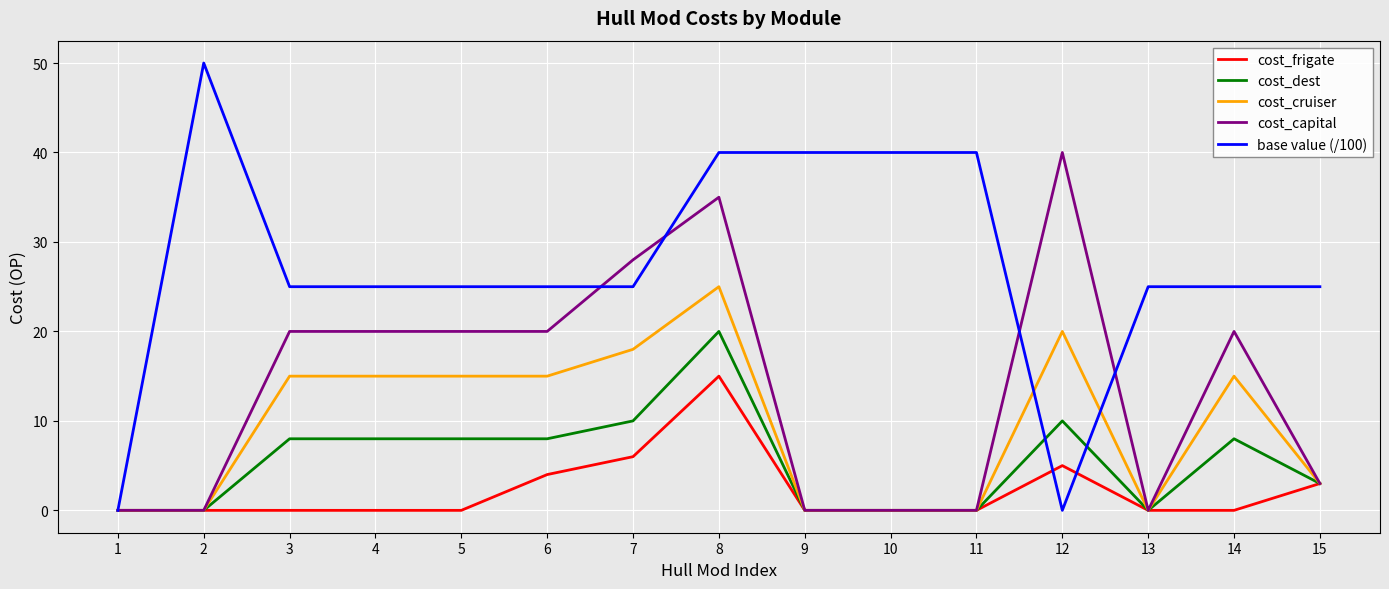

Reading left to right, what are all the values shown in this chart?

cost_frigate: 1=0	2=0	3=0	4=0	5=0	6=4	7=6	8=15	9=0	10=0	11=0	12=5	13=0	14=0	15=3
cost_dest: 1=0	2=0	3=8	4=8	5=8	6=8	7=10	8=20	9=0	10=0	11=0	12=10	13=0	14=8	15=3
cost_cruiser: 1=0	2=0	3=15	4=15	5=15	6=15	7=18	8=25	9=0	10=0	11=0	12=20	13=0	14=15	15=3
cost_capital: 1=0	2=0	3=20	4=20	5=20	6=20	7=28	8=35	9=0	10=0	11=0	12=40	13=0	14=20	15=3
base value (/100): 1=0	2=50	3=25	4=25	5=25	6=25	7=25	8=40	9=40	10=40	11=40	12=0	13=25	14=25	15=25